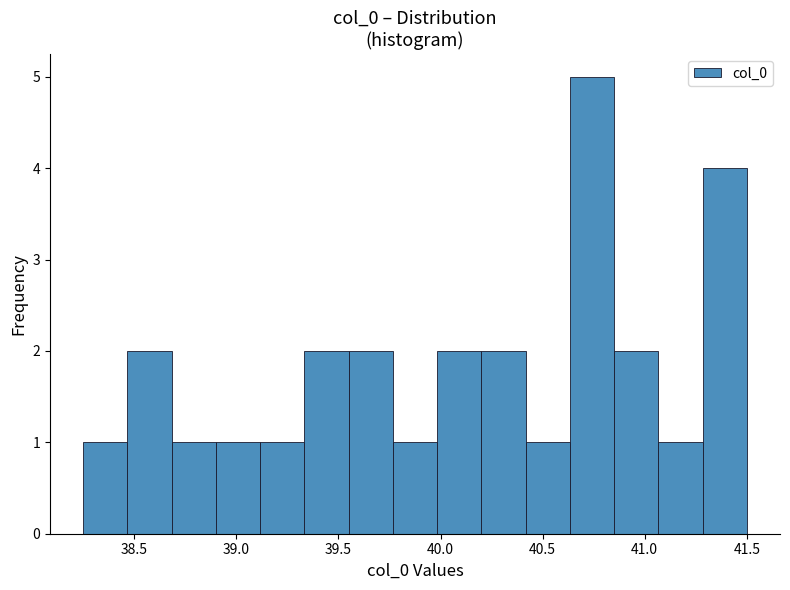

Which range on the x-axis has the tallest bar?

40.65 to 40.85